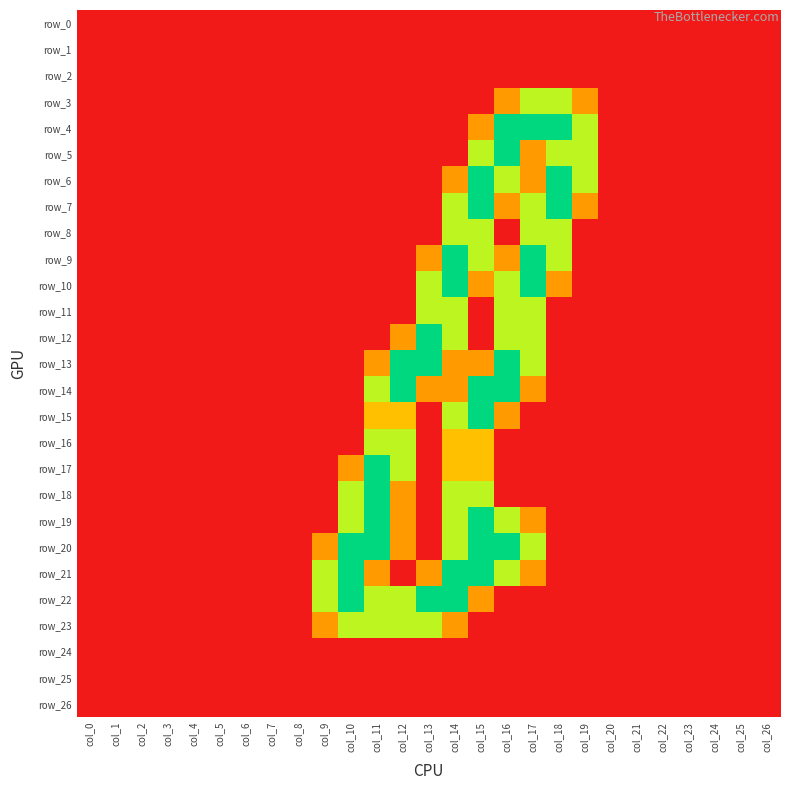

Reading left to right, what are all the values shown in this chart?

row_0: 0.0	0.0	0.0	0.0	0.0	0.0	0.0	0.0	0.0	0.0	0.0	0.0	0.0	0.0	0.0	0.0	0.0	0.0	0.0	0.0	0.0	0.0	0.0	0.0	0.0	0.0	0.0
row_1: 0.0	0.0	0.0	0.0	0.0	0.0	0.0	0.0	0.0	0.0	0.0	0.0	0.0	0.0	0.0	0.0	0.0	0.0	0.0	0.0	0.0	0.0	0.0	0.0	0.0	0.0	0.0
row_2: 0.0	0.0	0.0	0.0	0.0	0.0	0.0	0.0	0.0	0.0	0.0	0.0	0.0	0.0	0.0	0.0	0.0	0.0	0.0	0.0	0.0	0.0	0.0	0.0	0.0	0.0	0.0
row_3: 0.0	0.0	0.0	0.0	0.0	0.0	0.0	0.0	0.0	0.0	0.0	0.0	0.0	0.0	0.0	0.0	0.8	1.5	1.5	0.8	0.0	0.0	0.0	0.0	0.0	0.0	0.0
row_4: 0.0	0.0	0.0	0.0	0.0	0.0	0.0	0.0	0.0	0.0	0.0	0.0	0.0	0.0	0.0	0.8	2.0	2.0	2.0	1.5	0.0	0.0	0.0	0.0	0.0	0.0	0.0
row_5: 0.0	0.0	0.0	0.0	0.0	0.0	0.0	0.0	0.0	0.0	0.0	0.0	0.0	0.0	0.0	1.5	2.0	0.8	1.5	1.5	0.0	0.0	0.0	0.0	0.0	0.0	0.0
row_6: 0.0	0.0	0.0	0.0	0.0	0.0	0.0	0.0	0.0	0.0	0.0	0.0	0.0	0.0	0.8	2.0	1.5	0.8	2.0	1.5	0.0	0.0	0.0	0.0	0.0	0.0	0.0
row_7: 0.0	0.0	0.0	0.0	0.0	0.0	0.0	0.0	0.0	0.0	0.0	0.0	0.0	0.0	1.5	2.0	0.8	1.5	2.0	0.8	0.0	0.0	0.0	0.0	0.0	0.0	0.0
row_8: 0.0	0.0	0.0	0.0	0.0	0.0	0.0	0.0	0.0	0.0	0.0	0.0	0.0	0.0	1.5	1.5	0.0	1.5	1.5	0.0	0.0	0.0	0.0	0.0	0.0	0.0	0.0
row_9: 0.0	0.0	0.0	0.0	0.0	0.0	0.0	0.0	0.0	0.0	0.0	0.0	0.0	0.8	2.0	1.5	0.8	2.0	1.5	0.0	0.0	0.0	0.0	0.0	0.0	0.0	0.0
row_10: 0.0	0.0	0.0	0.0	0.0	0.0	0.0	0.0	0.0	0.0	0.0	0.0	0.0	1.5	2.0	0.8	1.5	2.0	0.8	0.0	0.0	0.0	0.0	0.0	0.0	0.0	0.0
row_11: 0.0	0.0	0.0	0.0	0.0	0.0	0.0	0.0	0.0	0.0	0.0	0.0	0.0	1.5	1.5	0.0	1.5	1.5	0.0	0.0	0.0	0.0	0.0	0.0	0.0	0.0	0.0
row_12: 0.0	0.0	0.0	0.0	0.0	0.0	0.0	0.0	0.0	0.0	0.0	0.0	0.8	2.0	1.5	0.0	1.5	1.5	0.0	0.0	0.0	0.0	0.0	0.0	0.0	0.0	0.0
row_13: 0.0	0.0	0.0	0.0	0.0	0.0	0.0	0.0	0.0	0.0	0.0	0.8	2.0	2.0	0.8	0.8	2.0	1.5	0.0	0.0	0.0	0.0	0.0	0.0	0.0	0.0	0.0
row_14: 0.0	0.0	0.0	0.0	0.0	0.0	0.0	0.0	0.0	0.0	0.0	1.5	2.0	0.8	0.8	2.0	2.0	0.8	0.0	0.0	0.0	0.0	0.0	0.0	0.0	0.0	0.0
row_15: 0.0	0.0	0.0	0.0	0.0	0.0	0.0	0.0	0.0	0.0	0.0	1.0	1.0	0.0	1.5	2.0	0.8	0.0	0.0	0.0	0.0	0.0	0.0	0.0	0.0	0.0	0.0
row_16: 0.0	0.0	0.0	0.0	0.0	0.0	0.0	0.0	0.0	0.0	0.0	1.5	1.5	0.0	1.0	1.0	0.0	0.0	0.0	0.0	0.0	0.0	0.0	0.0	0.0	0.0	0.0
row_17: 0.0	0.0	0.0	0.0	0.0	0.0	0.0	0.0	0.0	0.0	0.8	2.0	1.5	0.0	1.0	1.0	0.0	0.0	0.0	0.0	0.0	0.0	0.0	0.0	0.0	0.0	0.0
row_18: 0.0	0.0	0.0	0.0	0.0	0.0	0.0	0.0	0.0	0.0	1.5	2.0	0.8	0.0	1.5	1.5	0.0	0.0	0.0	0.0	0.0	0.0	0.0	0.0	0.0	0.0	0.0
row_19: 0.0	0.0	0.0	0.0	0.0	0.0	0.0	0.0	0.0	0.0	1.5	2.0	0.8	0.0	1.5	2.0	1.5	0.8	0.0	0.0	0.0	0.0	0.0	0.0	0.0	0.0	0.0
row_20: 0.0	0.0	0.0	0.0	0.0	0.0	0.0	0.0	0.0	0.8	2.0	2.0	0.8	0.0	1.5	2.0	2.0	1.5	0.0	0.0	0.0	0.0	0.0	0.0	0.0	0.0	0.0
row_21: 0.0	0.0	0.0	0.0	0.0	0.0	0.0	0.0	0.0	1.5	2.0	0.8	0.0	0.8	2.0	2.0	1.5	0.8	0.0	0.0	0.0	0.0	0.0	0.0	0.0	0.0	0.0
row_22: 0.0	0.0	0.0	0.0	0.0	0.0	0.0	0.0	0.0	1.5	2.0	1.5	1.5	2.0	2.0	0.8	0.0	0.0	0.0	0.0	0.0	0.0	0.0	0.0	0.0	0.0	0.0
row_23: 0.0	0.0	0.0	0.0	0.0	0.0	0.0	0.0	0.0	0.8	1.5	1.5	1.5	1.5	0.8	0.0	0.0	0.0	0.0	0.0	0.0	0.0	0.0	0.0	0.0	0.0	0.0
row_24: 0.0	0.0	0.0	0.0	0.0	0.0	0.0	0.0	0.0	0.0	0.0	0.0	0.0	0.0	0.0	0.0	0.0	0.0	0.0	0.0	0.0	0.0	0.0	0.0	0.0	0.0	0.0
row_25: 0.0	0.0	0.0	0.0	0.0	0.0	0.0	0.0	0.0	0.0	0.0	0.0	0.0	0.0	0.0	0.0	0.0	0.0	0.0	0.0	0.0	0.0	0.0	0.0	0.0	0.0	0.0
row_26: 0.0	0.0	0.0	0.0	0.0	0.0	0.0	0.0	0.0	0.0	0.0	0.0	0.0	0.0	0.0	0.0	0.0	0.0	0.0	0.0	0.0	0.0	0.0	0.0	0.0	0.0	0.0